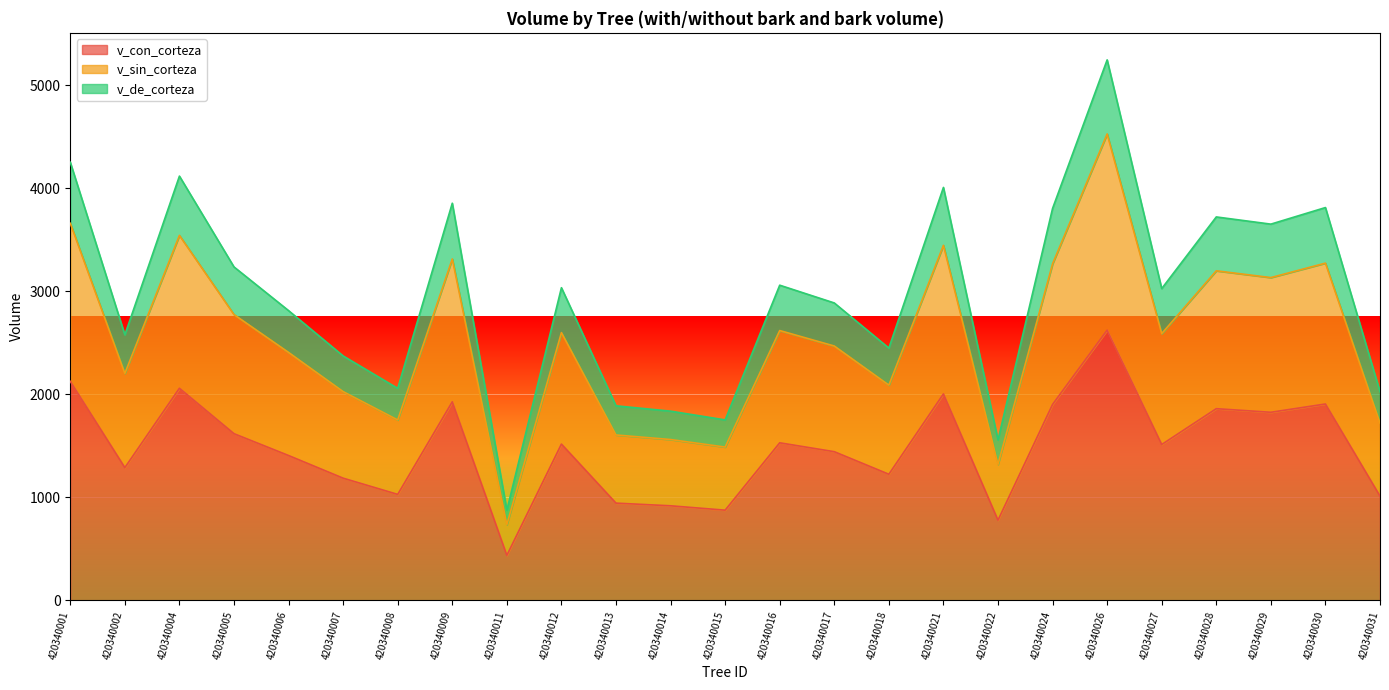

Which label corresponds to the smallest value in the chart?

420340011